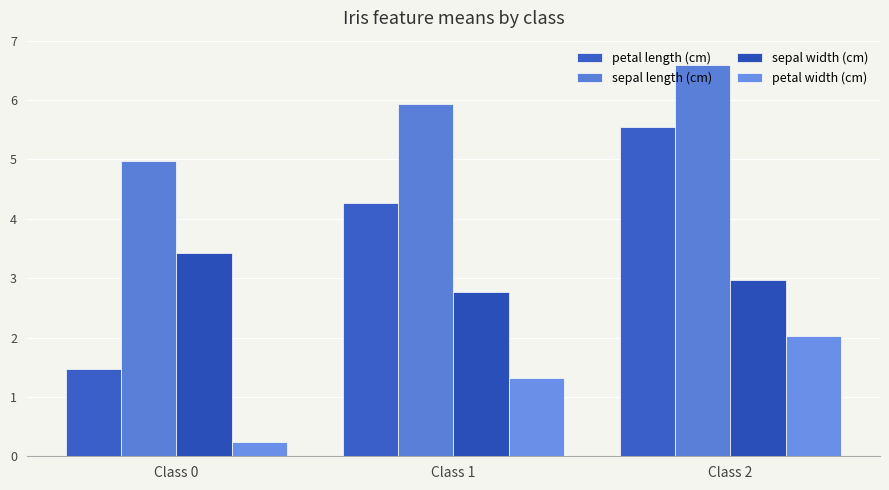

Rank the series at Class 1 from highest to lowest value.

sepal length (cm), petal length (cm), sepal width (cm), petal width (cm)